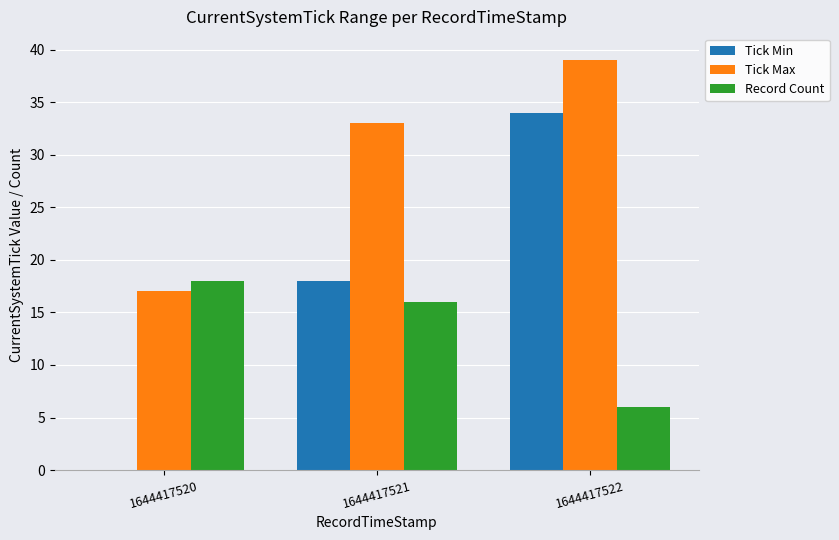

Is it true that Tick Max equals 26 at 1644417520?

False